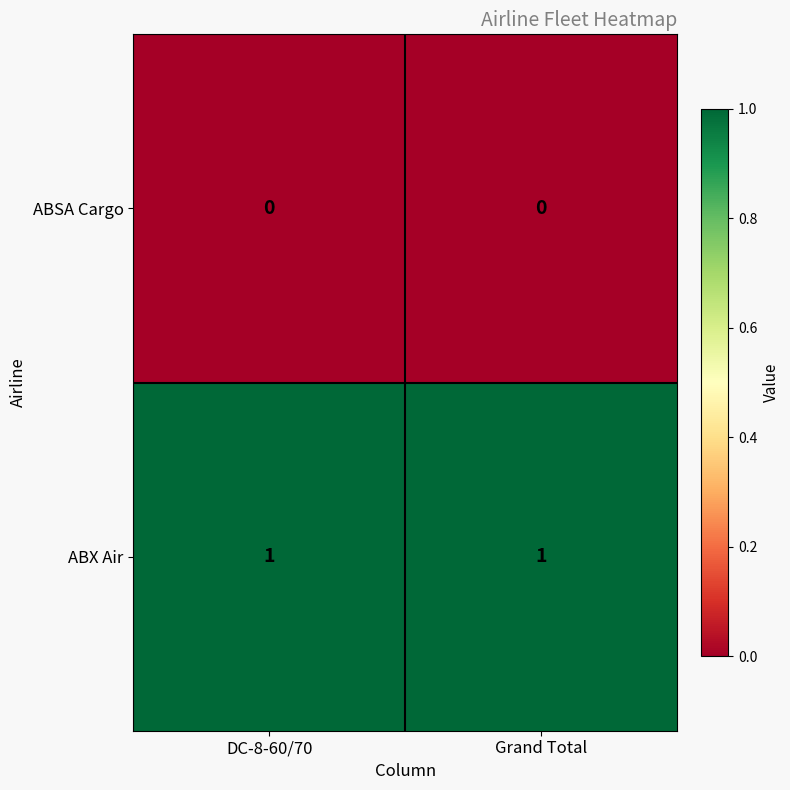

Rank the series by their maximum value, from lowest to highest.

ABSA Cargo, ABX Air